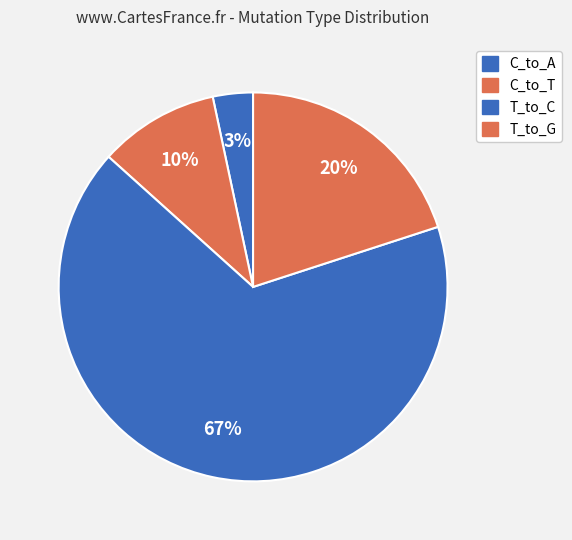

How many segments does this pie chart have?

4